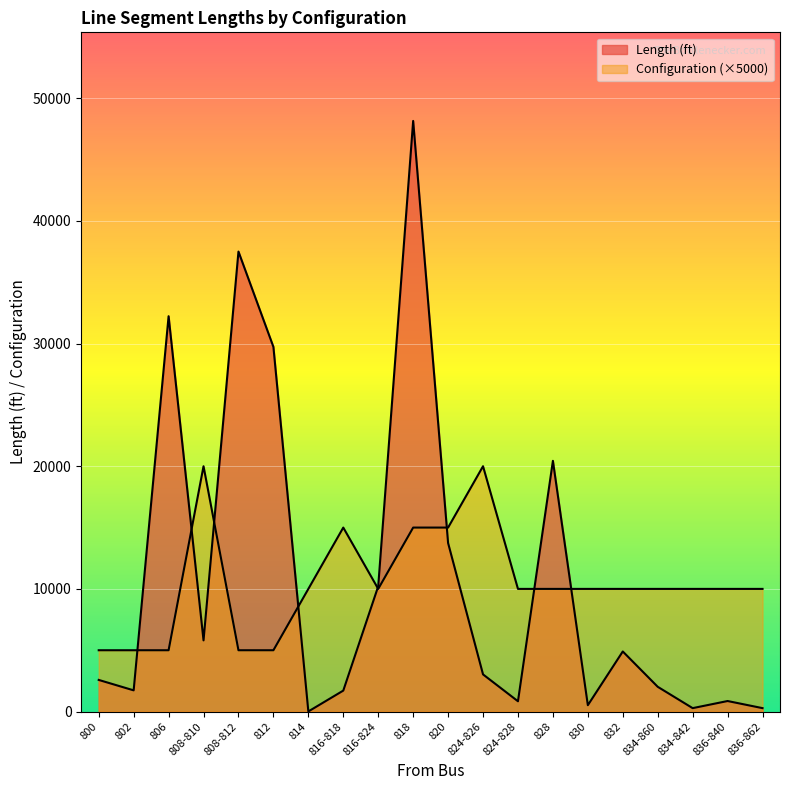

How many lines are shown in the chart?

2